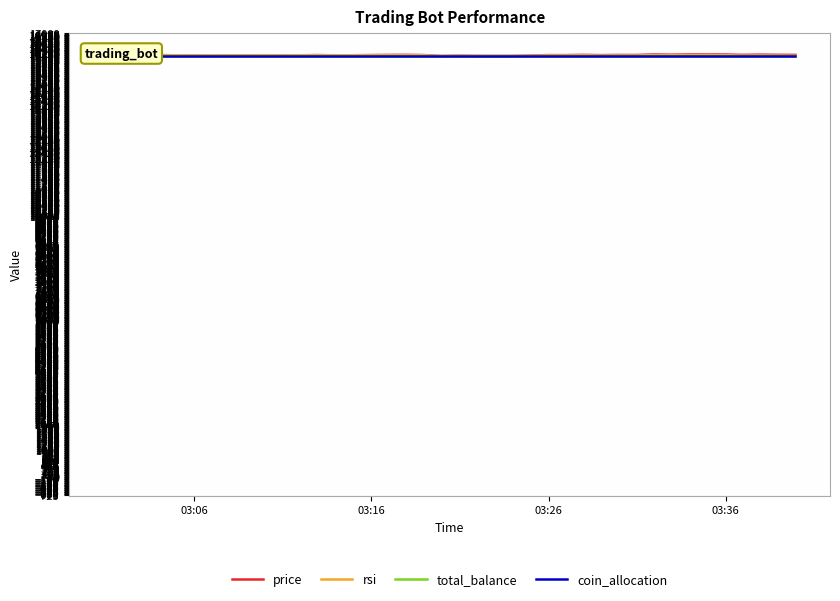

The value of total_balance at 03:06 is 16133.0. True or false?

True